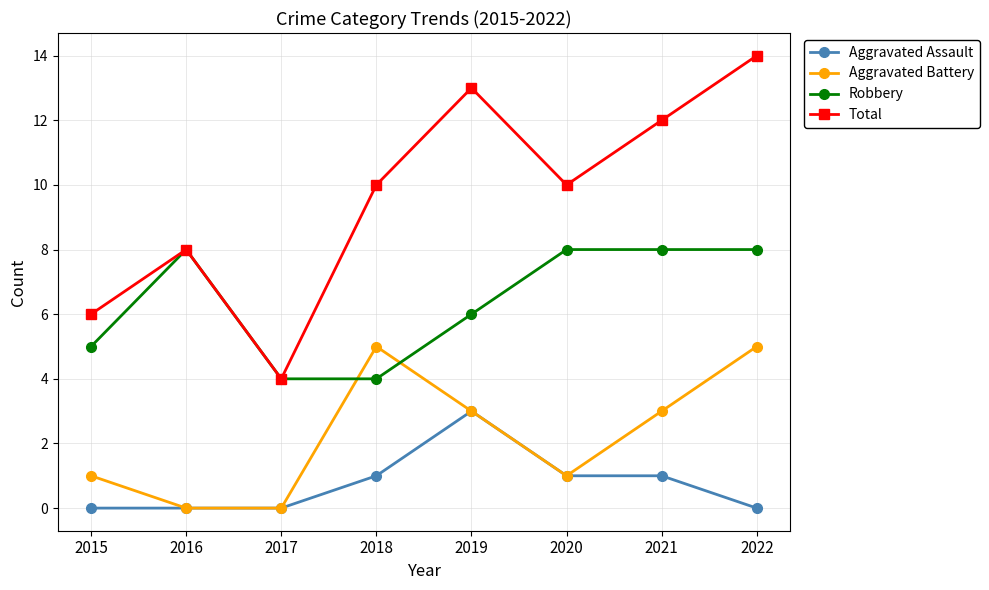

At how many categories does at least one series exceed 9?

5